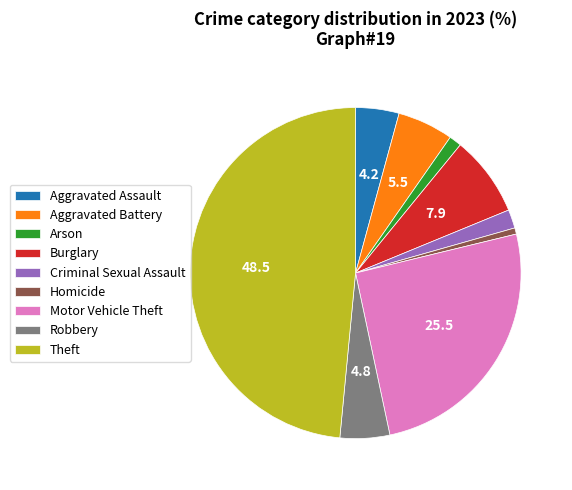

What is the ratio of the value at Arson to the value at Homicide?

2.0